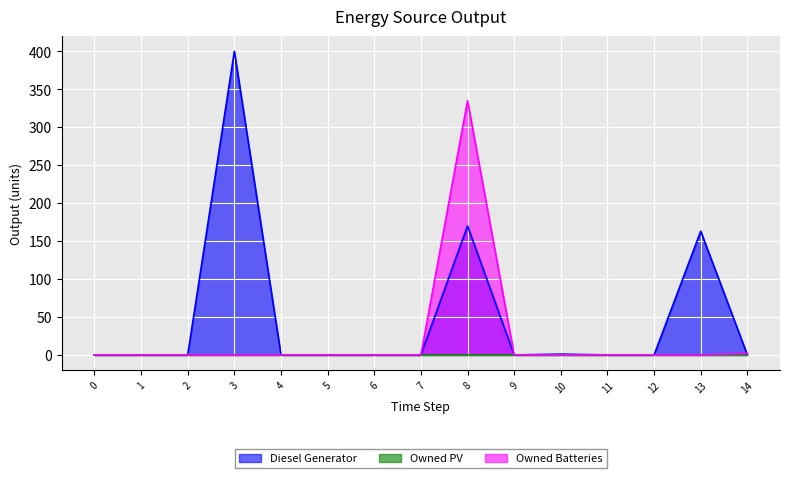

What is the maximum value shown in the chart?

400